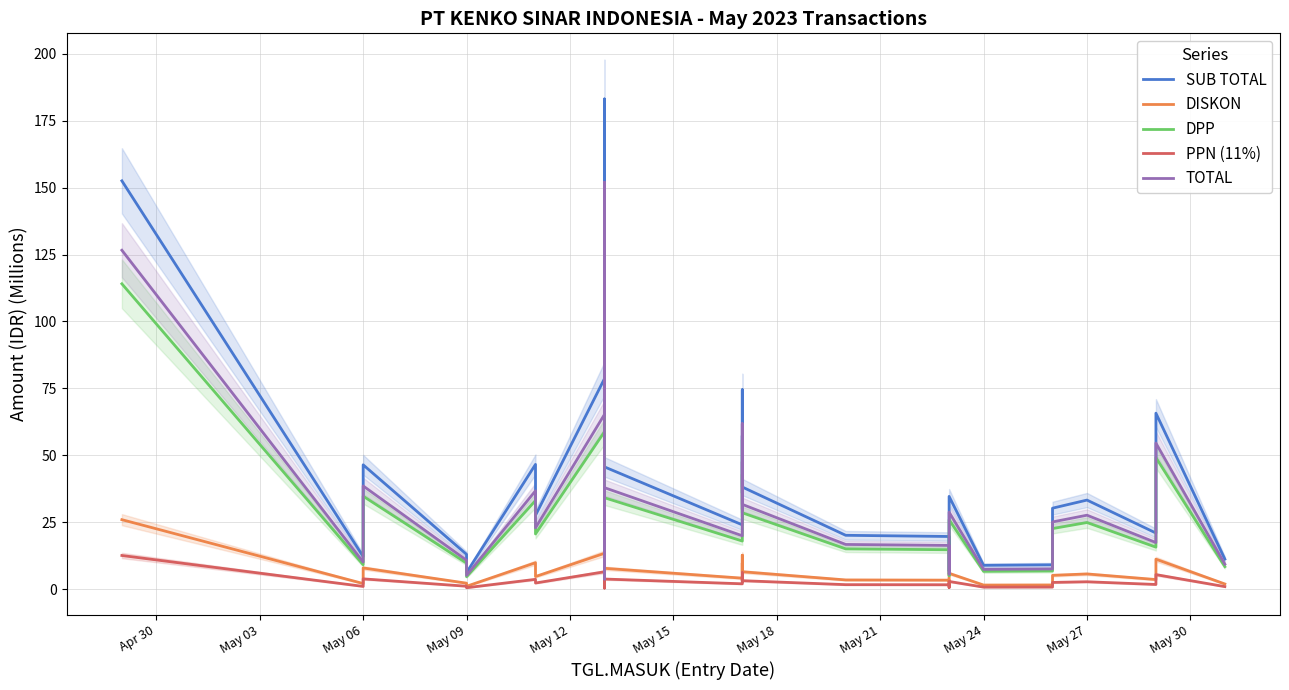

Does the chart display data point markers on the line(s)?

No